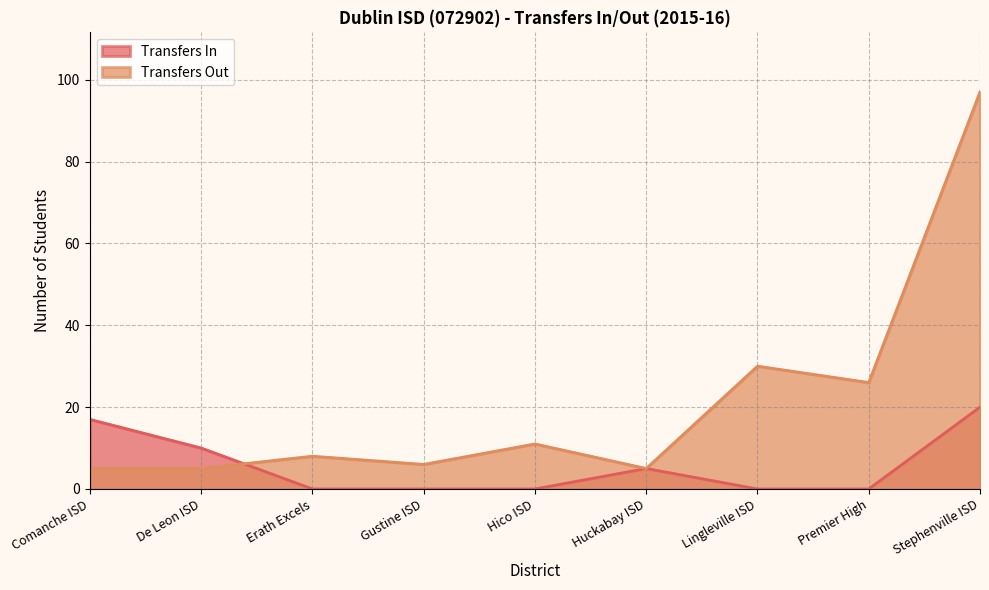

At which category does the chart reach its peak across all series?

Stephenville ISD